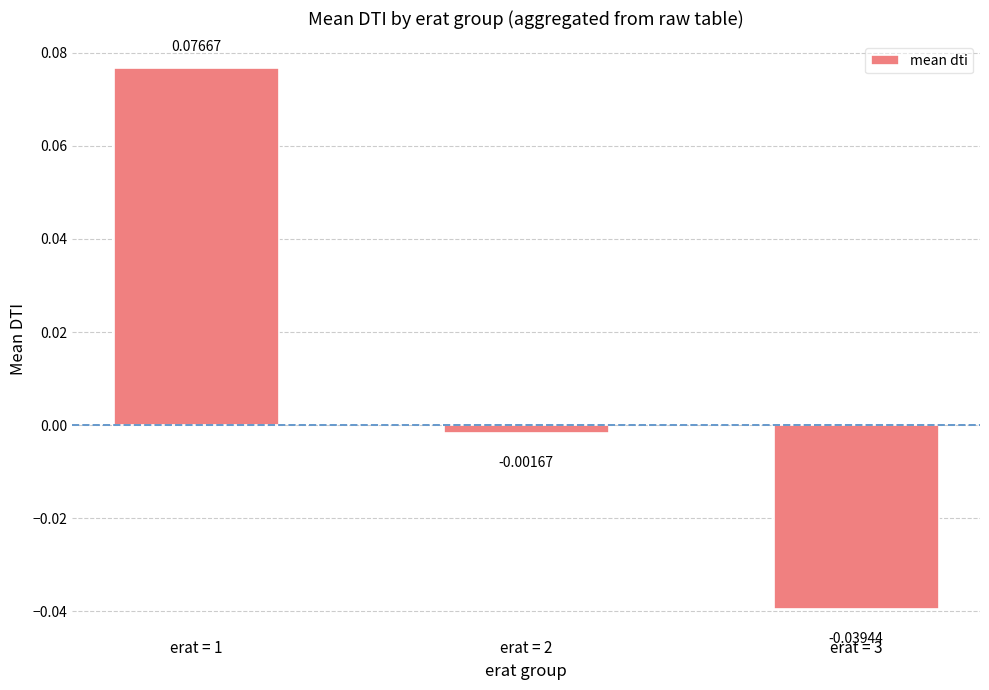

Which has a higher value, erat = 3 or erat = 1?

erat = 1